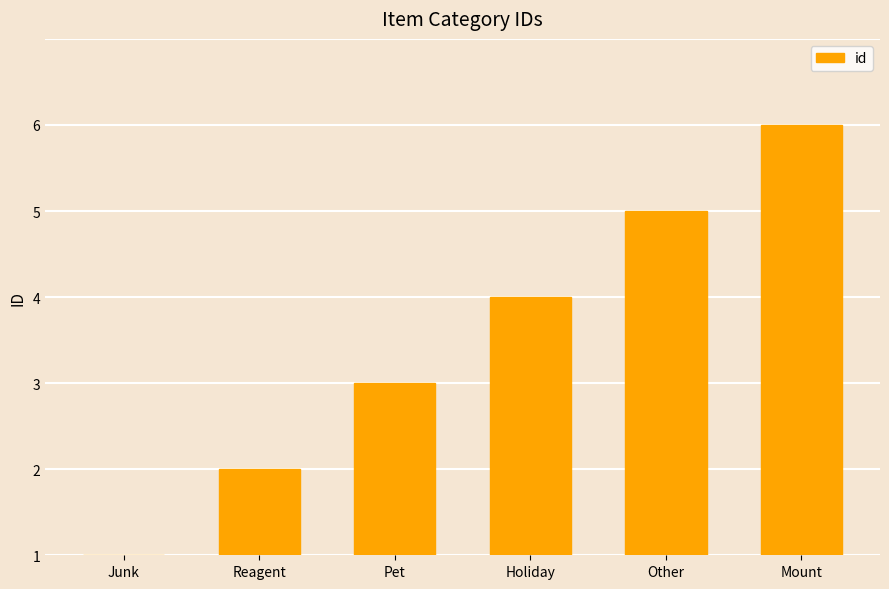

How many bars are there in total?

6